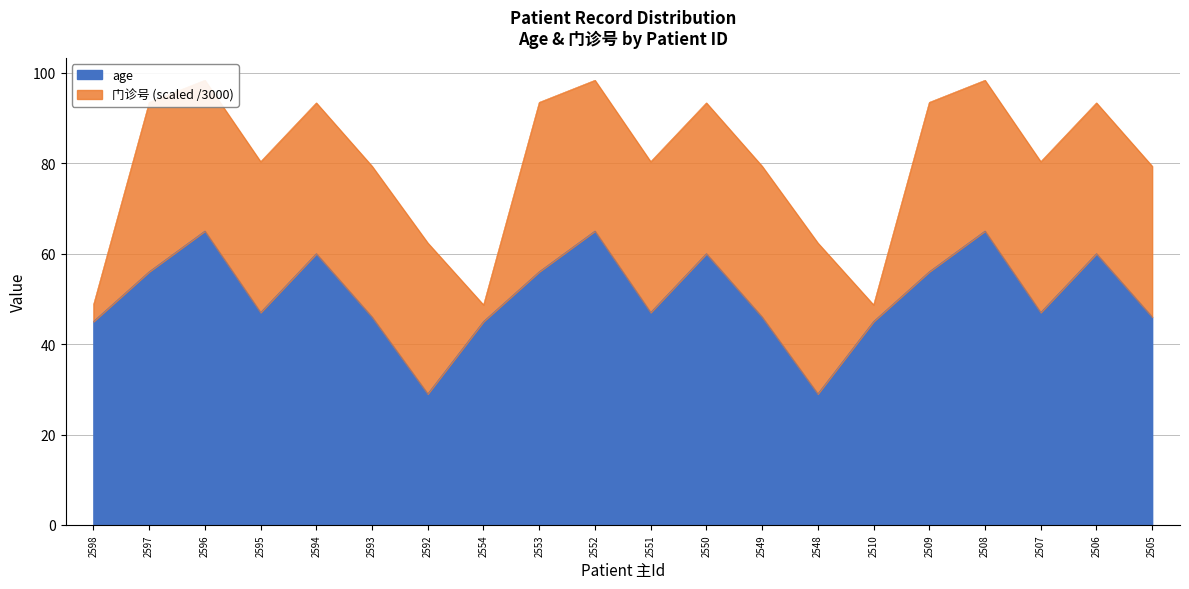

Is it true that the value at 2592 is 48?

False